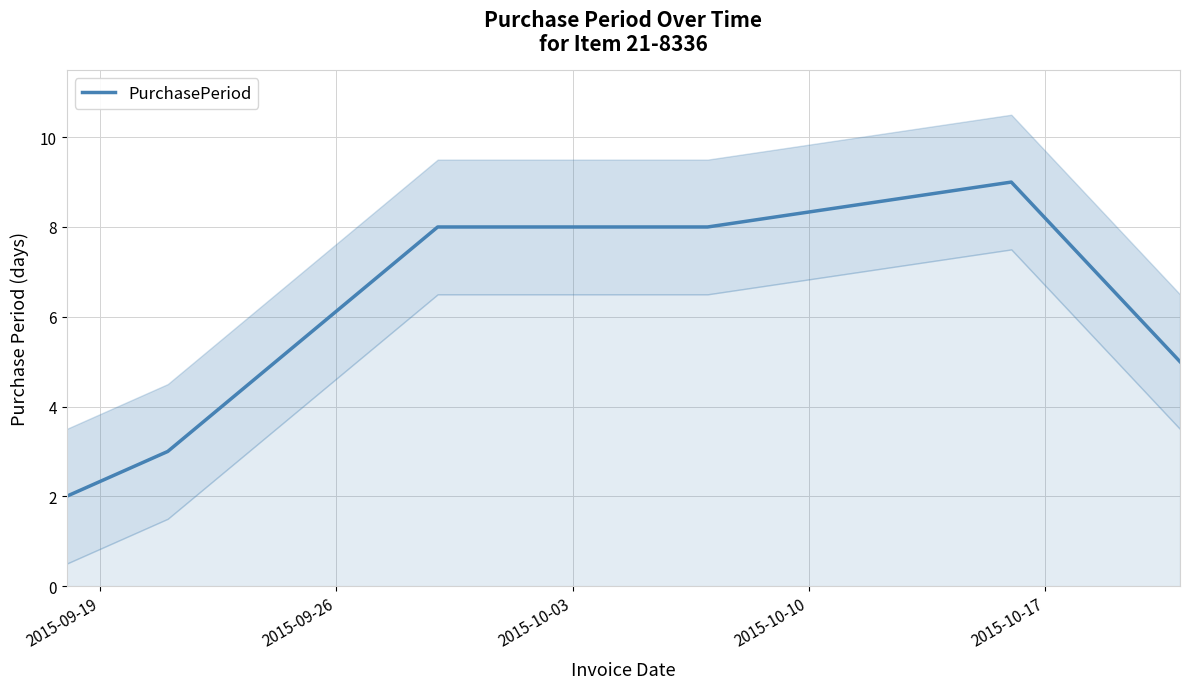

True or false: there are more than 1 points higher than both neighbors.

False